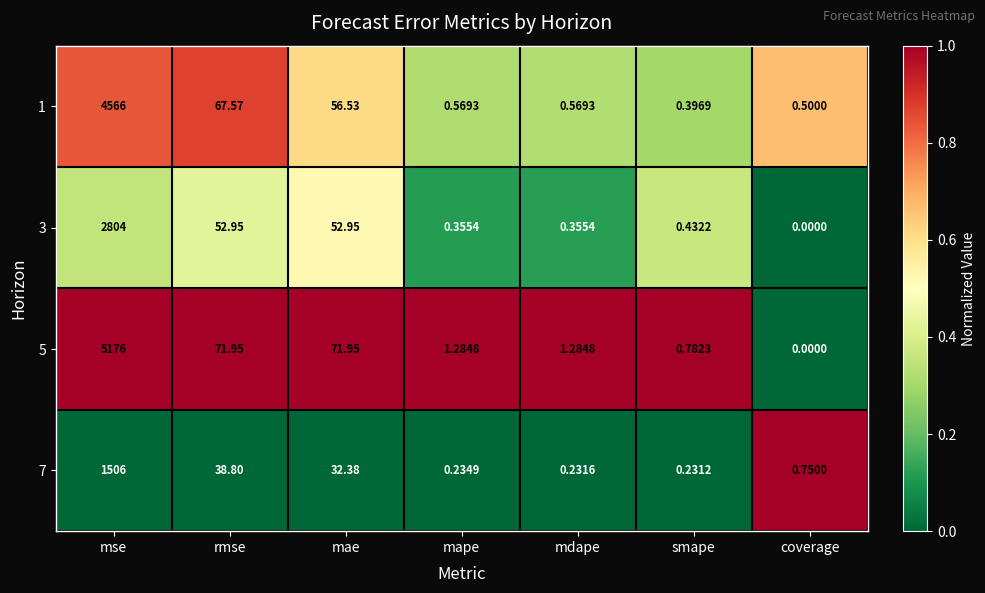

Which series has the largest total across all categories?

5